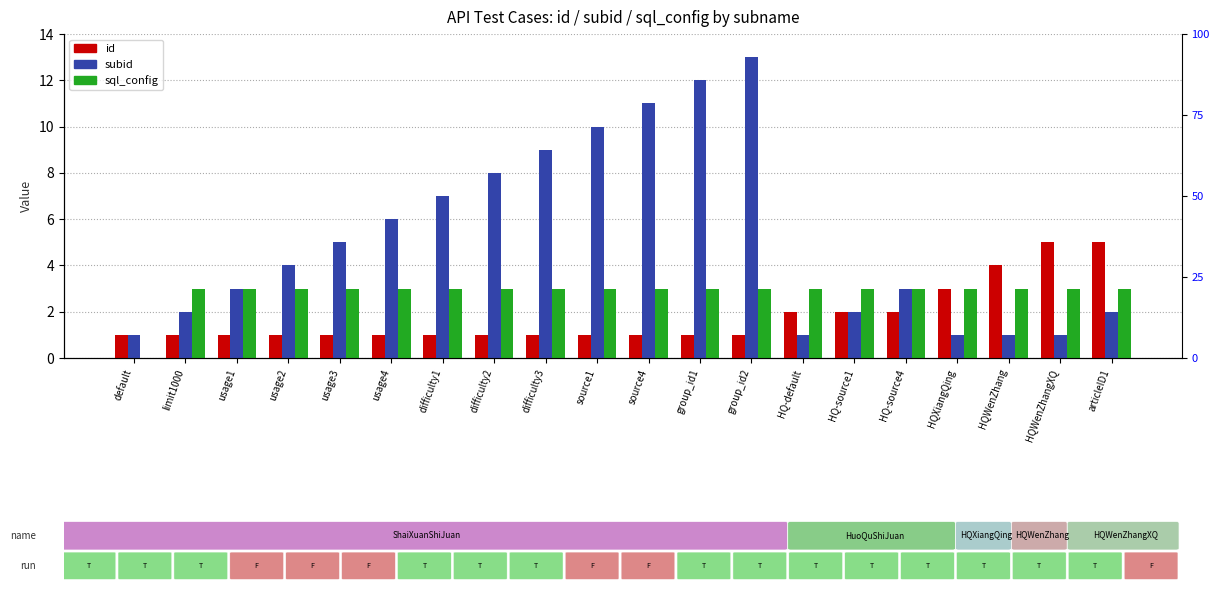

Reading left to right, what are all the values shown in this chart?

id: default=1	limit1000=1	usage1=1	usage2=1	usage3=1	usage4=1	difficulty1=1	difficulty2=1	difficulty3=1	source1=1	source4=1	group_id1=1	group_id2=1	HQ-default=2	HQ-source1=2	HQ-source4=2	HQXiangQing=3	HQWenZhang=4	HQWenZhangXQ=5	articleID1=5
subid: default=1	limit1000=2	usage1=3	usage2=4	usage3=5	usage4=6	difficulty1=7	difficulty2=8	difficulty3=9	source1=10	source4=11	group_id1=12	group_id2=13	HQ-default=1	HQ-source1=2	HQ-source4=3	HQXiangQing=1	HQWenZhang=1	HQWenZhangXQ=1	articleID1=2
sql_config: default=0	limit1000=3	usage1=3	usage2=3	usage3=3	usage4=3	difficulty1=3	difficulty2=3	difficulty3=3	source1=3	source4=3	group_id1=3	group_id2=3	HQ-default=3	HQ-source1=3	HQ-source4=3	HQXiangQing=3	HQWenZhang=3	HQWenZhangXQ=3	articleID1=3